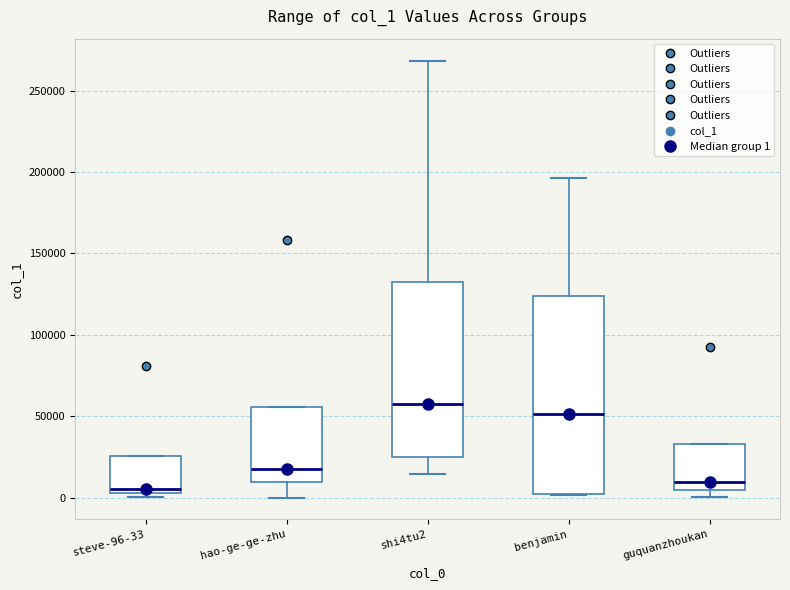

Reading left to right, transcribe this box plot: for each box, give where its median line is, the range the box spans, and where its two whiskers end, as read against the y-axis. The values are not printed on the chart, so give them approximately, as read against the axis.

steve-96-33: median 5000 (just above the box's lower edge), box 5000 to 25000, whiskers 0 to 25000
hao-ge-ge-zhu: median 15000, box 10000 to 55000, whiskers 0 to 55000
shi4tu2: median 60000, box 25000 to 130000, whiskers 15000 to 270000
benjamin: median 50000, box 0 to 125000, whiskers 0 to 195000
guquanzhoukan: median 10000, box 5000 to 35000, whiskers 0 to 35000